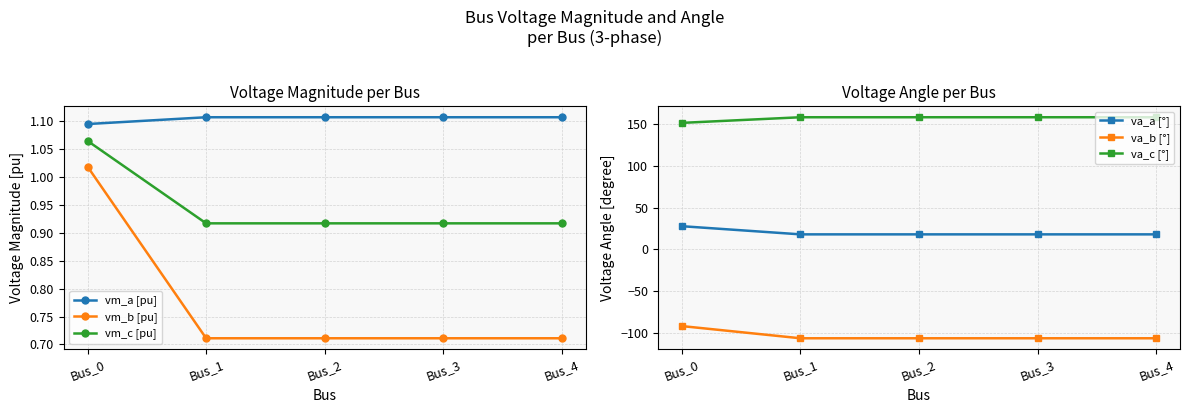

What is the sum of all vm_b [pu] values?

3.9